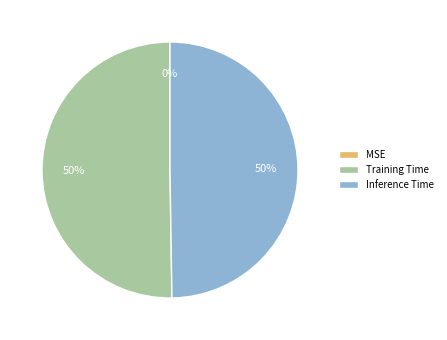

To the nearest percent, what percentage of the pie is Training Time?

50%